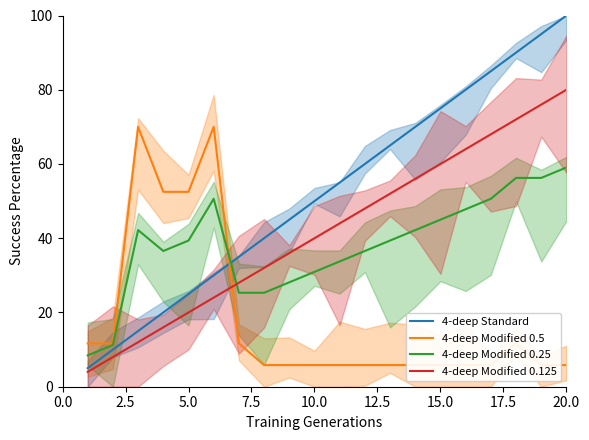

At which label does 4-deep Modified 0.125 reach its peak?

20.0